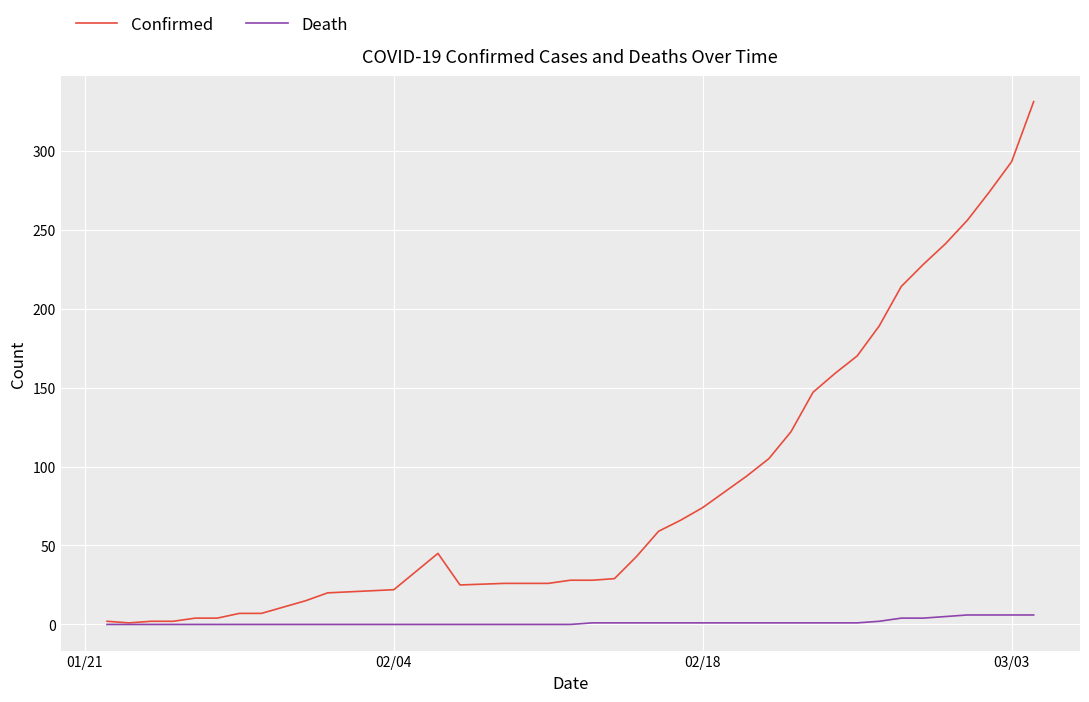

Which series has the widest spread of values?

Confirmed